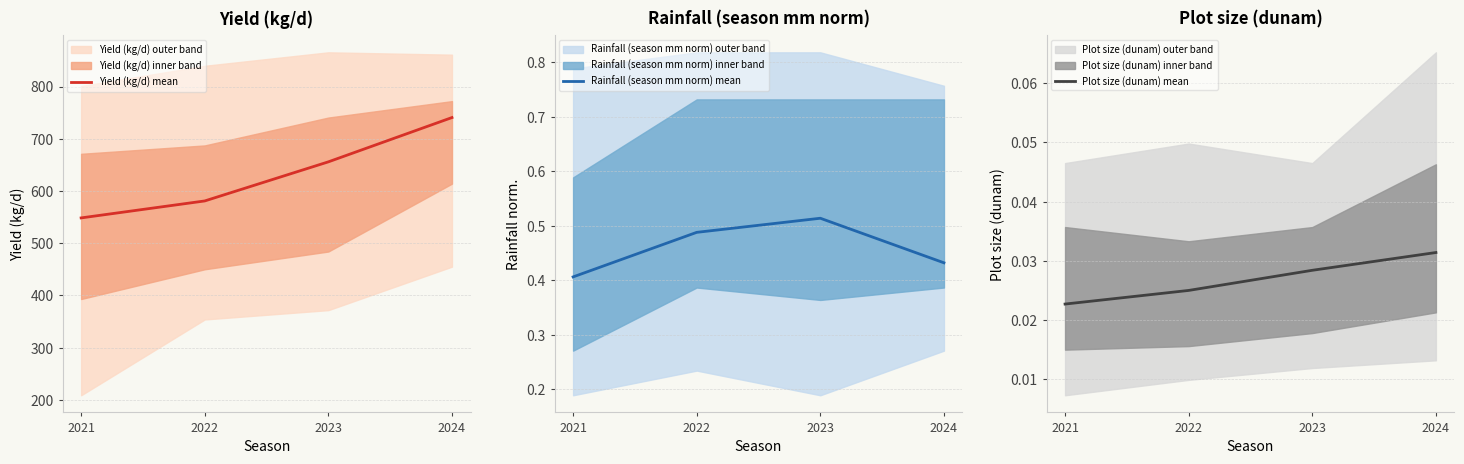

True or false: Rainfall (season mm norm) mean and Yield (kg/d) mean intersect in this chart.

False